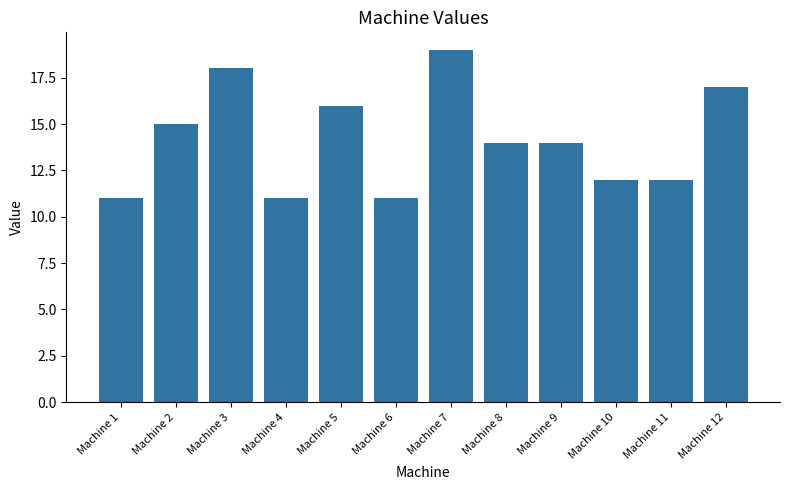

What is the approximate value at Machine 12?

17